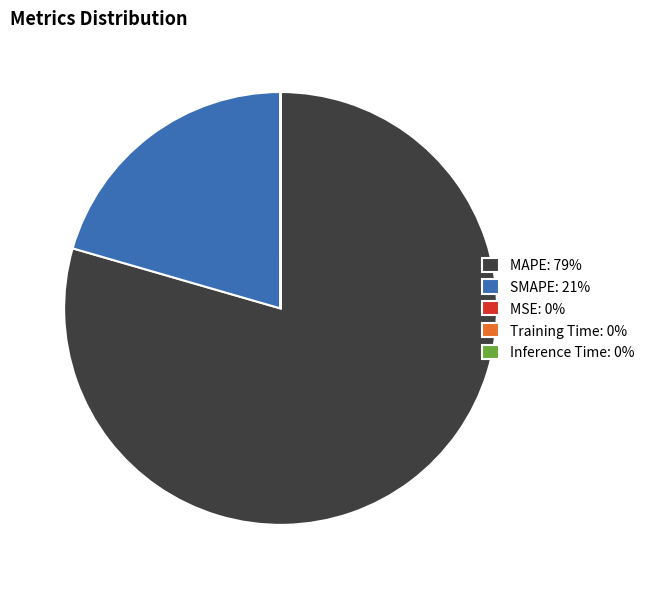

The MAPE: 79% slice represents 86% of the pie. True or false?

False